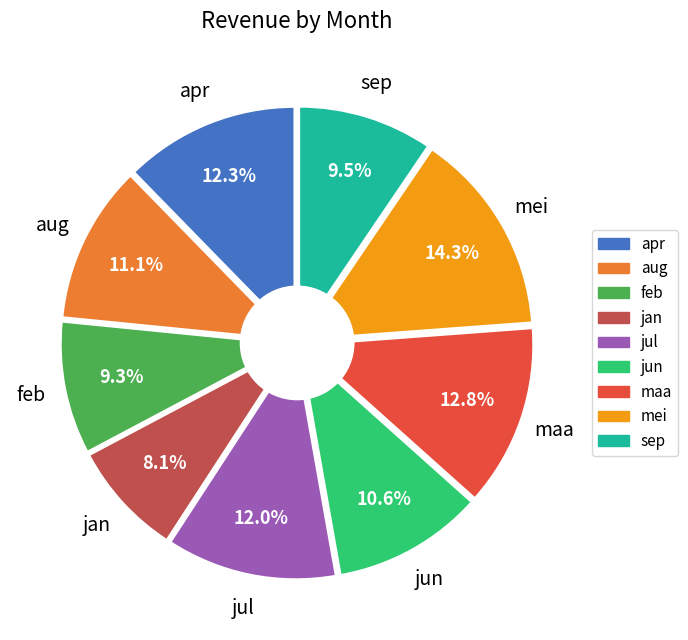

Is it true that jan is 1% of the pie?

False